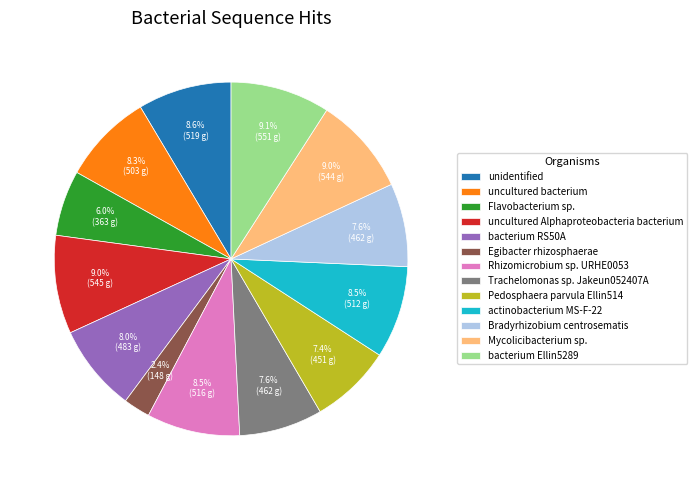

Is there a majority slice in this chart?

No